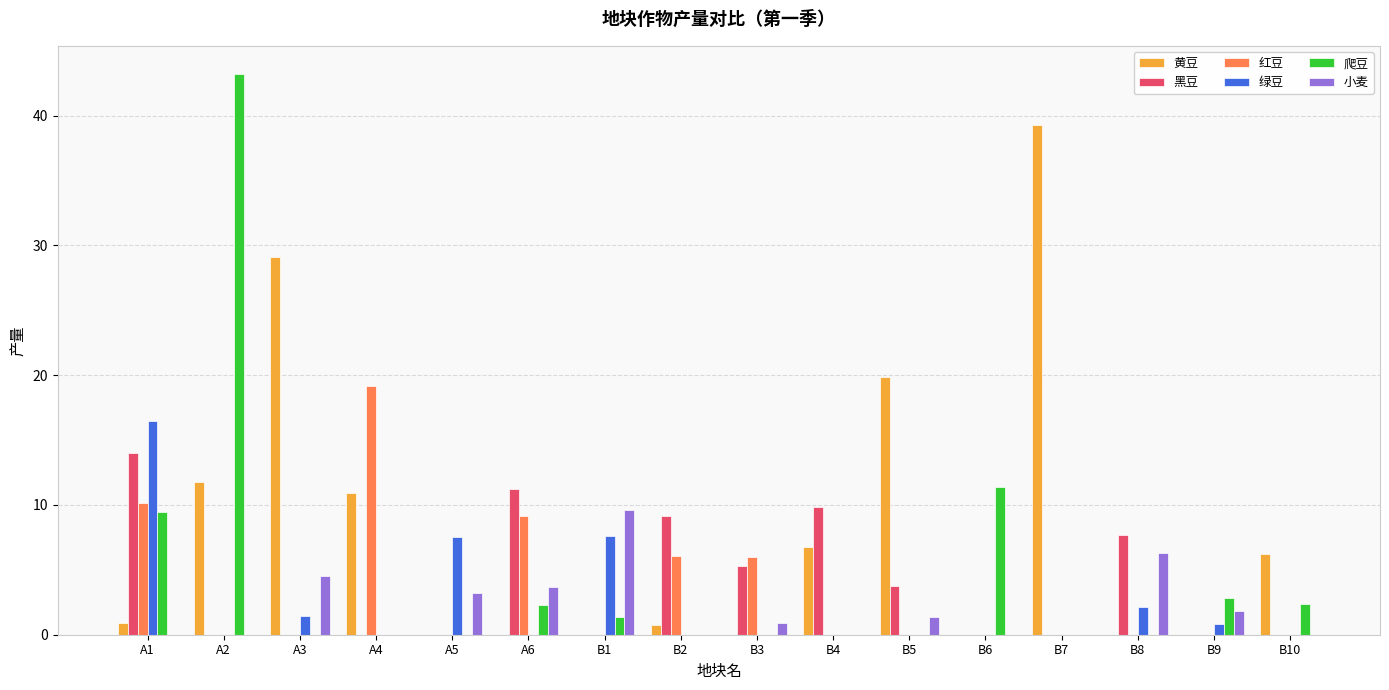

Which series has the widest spread of values?

爬豆